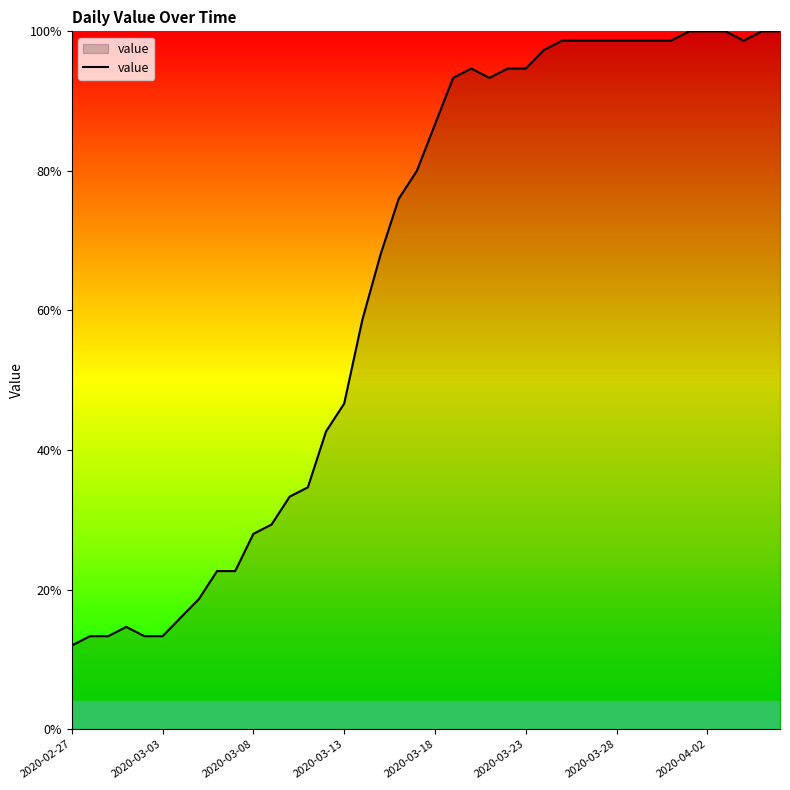

What is the sum of all values?

2601.3